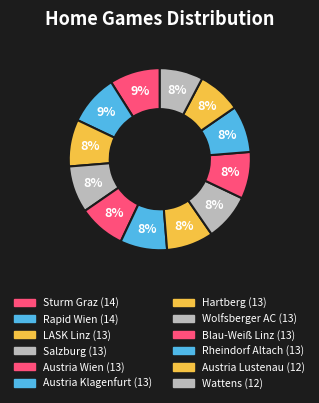

How many segments does this pie chart have?

12